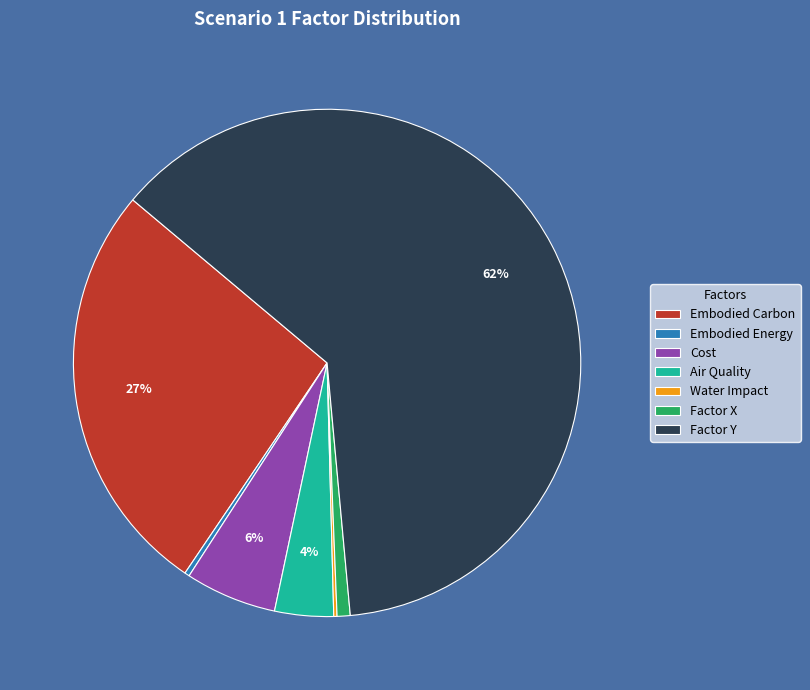

Is there any slice that represents more than half of the pie?

Yes